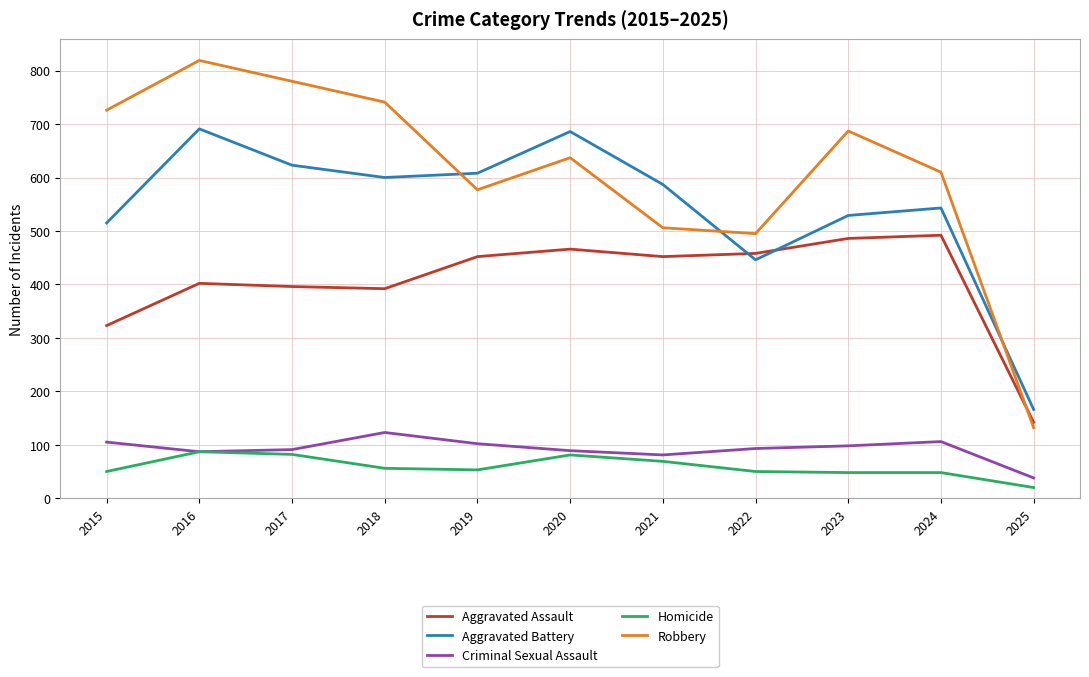

Rank the series by their maximum value, from lowest to highest.

Homicide, Criminal Sexual Assault, Aggravated Assault, Aggravated Battery, Robbery